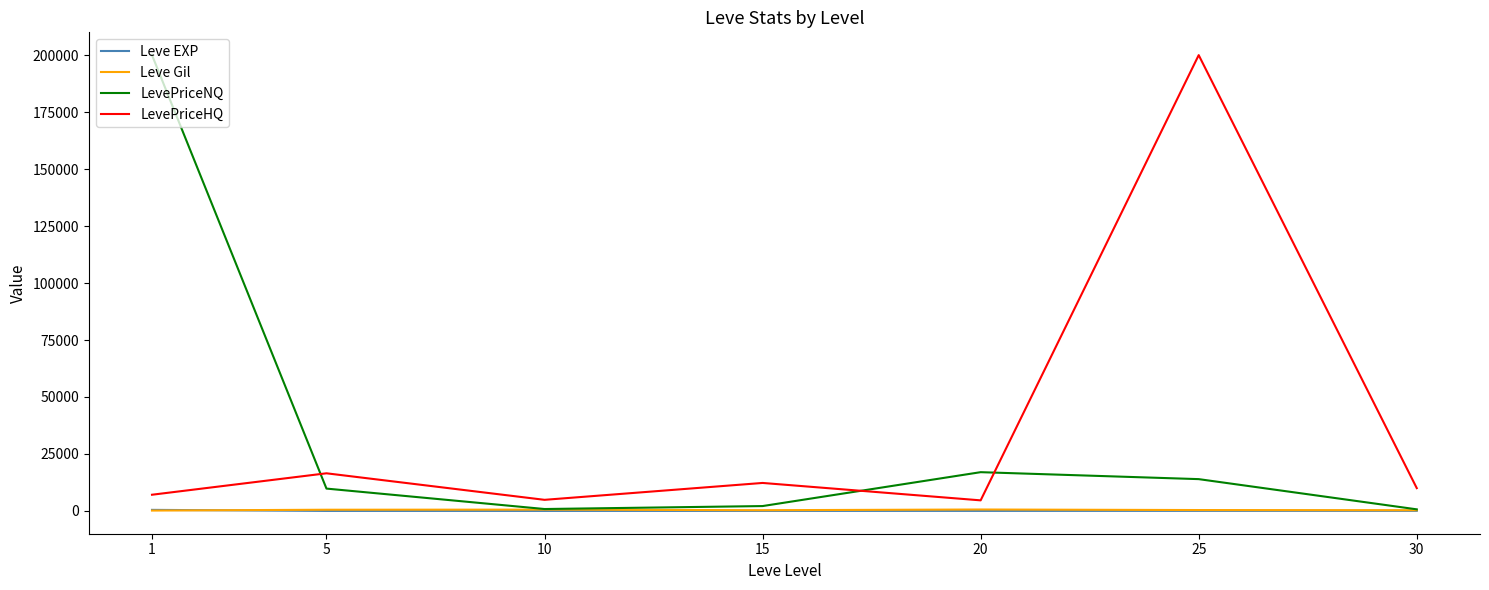

What is the average value of the Leve Gil series?

419.2